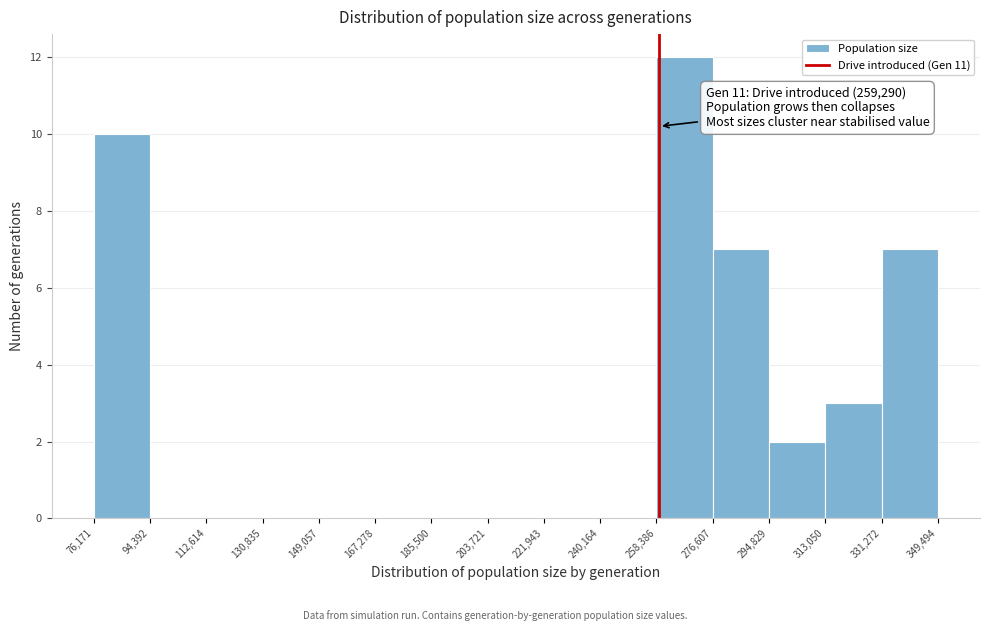

Which range on the x-axis has the tallest bar?

258,386 to 276,607